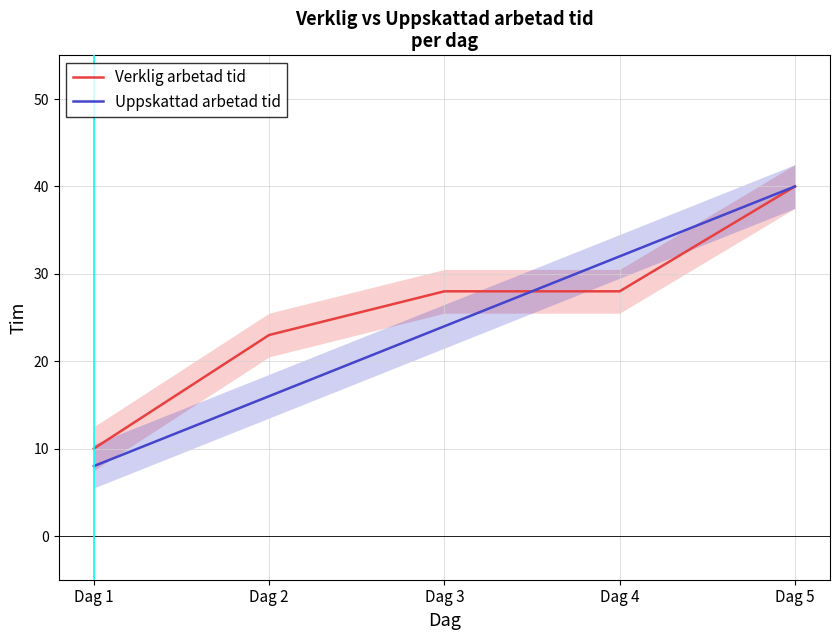

The value of Verklig arbetad tid at Dag 5 is 56. True or false?

False